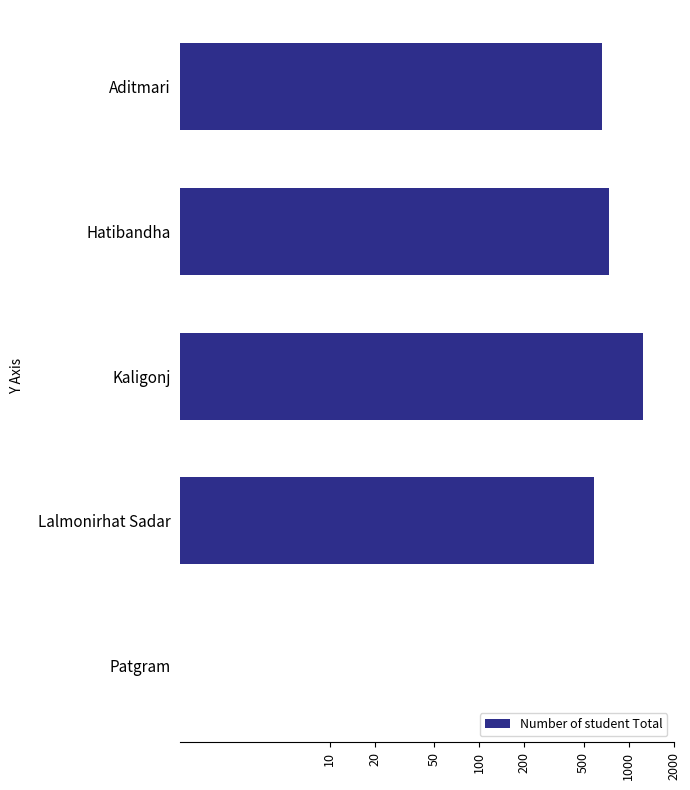

How many positive values are there?

4